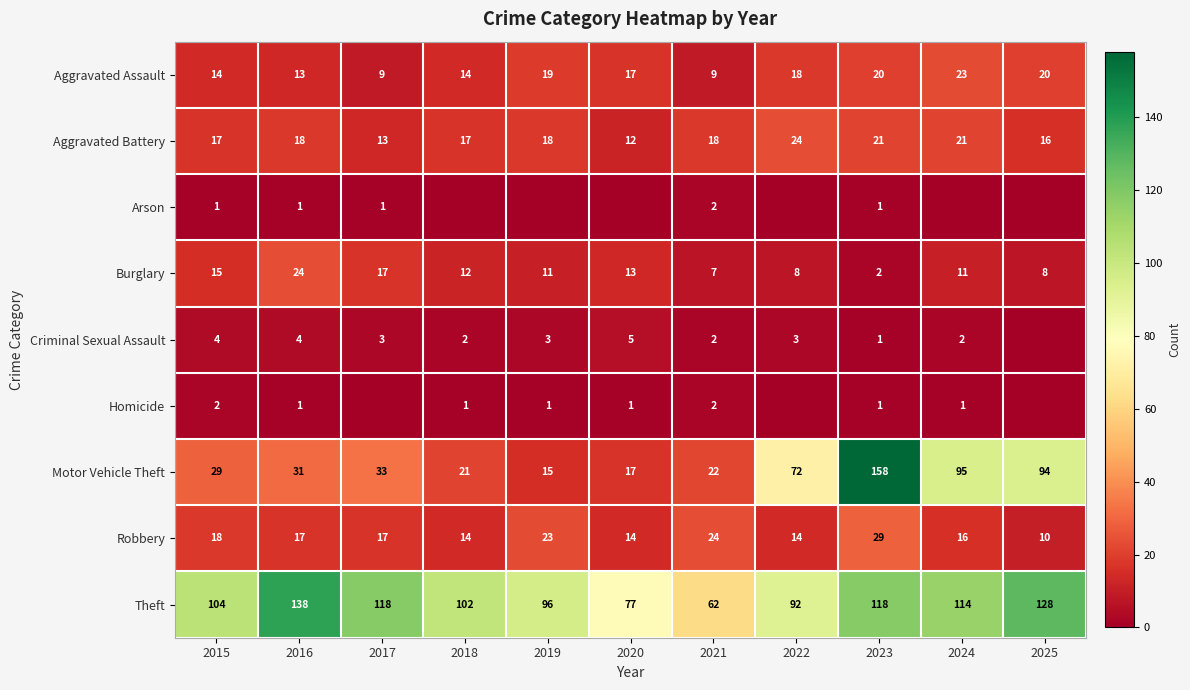

Between 2015 and 2016, which series saw the biggest shift?

Theft